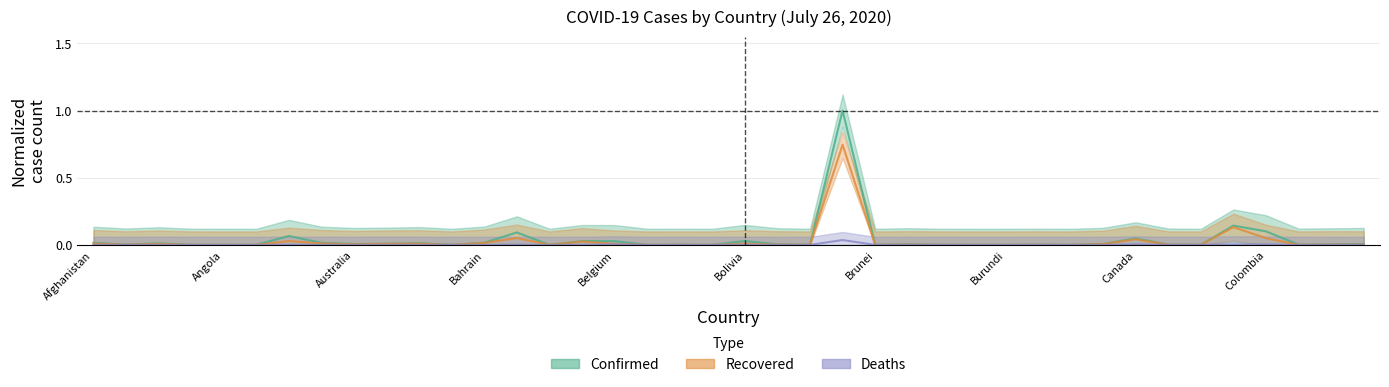

Which category has the highest value in the Recovered series?

Brazil